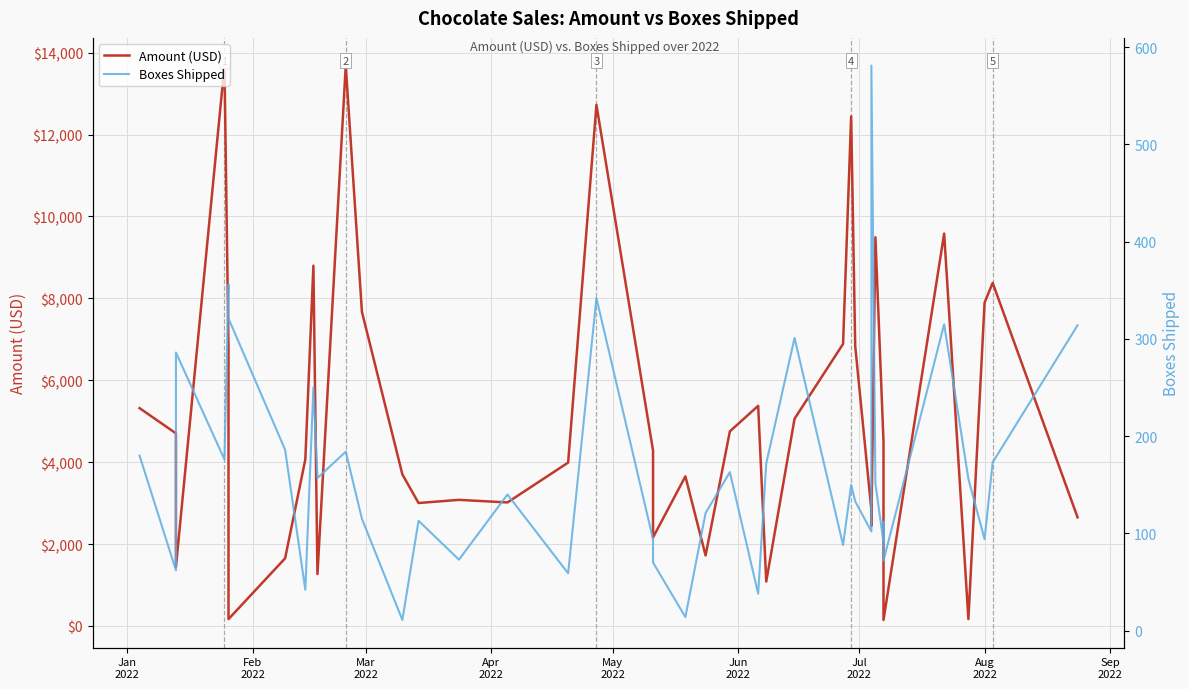

How many values in the Boxes Shipped series exceed 150?

19